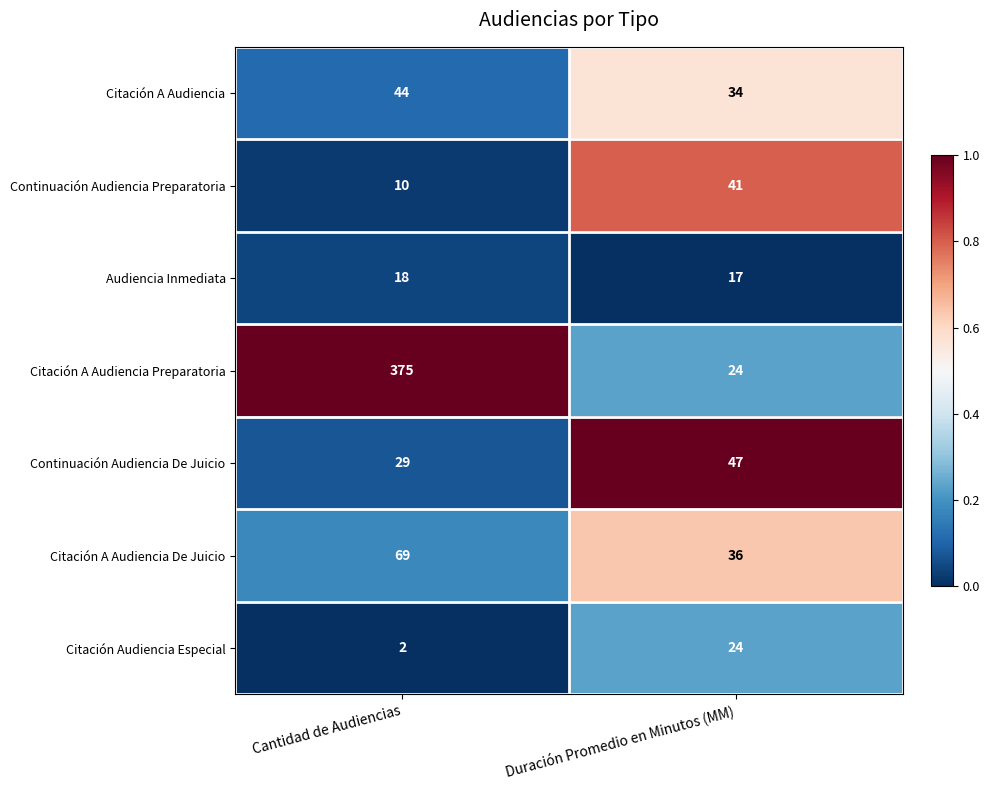

How many data points in Continuación Audiencia De Juicio are less than 47?

1